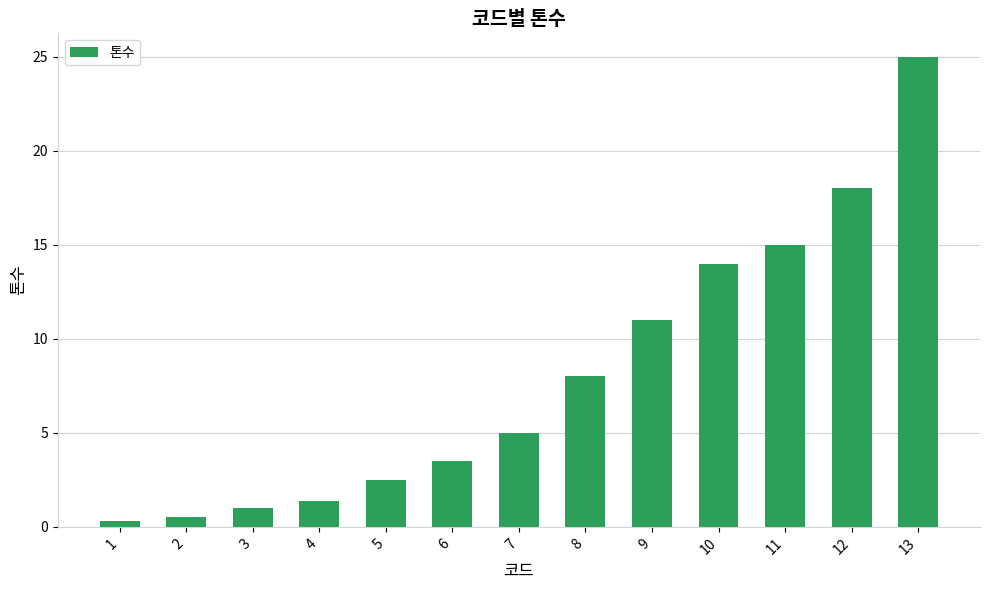

Reading left to right, what are all the values shown in this chart?

0.3	0.5	1.0	1.4	2.5	3.5	5.0	8.0	11.0	14.0	15.0	18.0	25.0